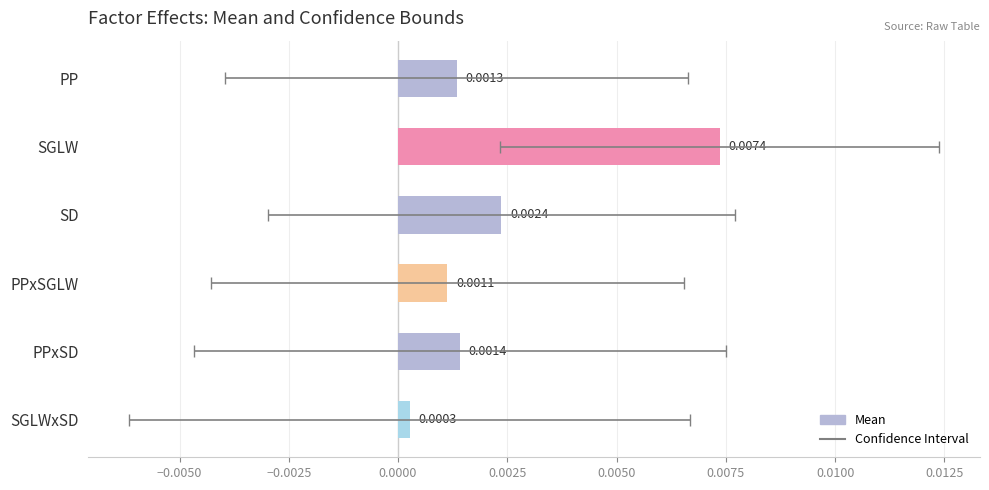

The value at PP is 0.0. True or false?

True